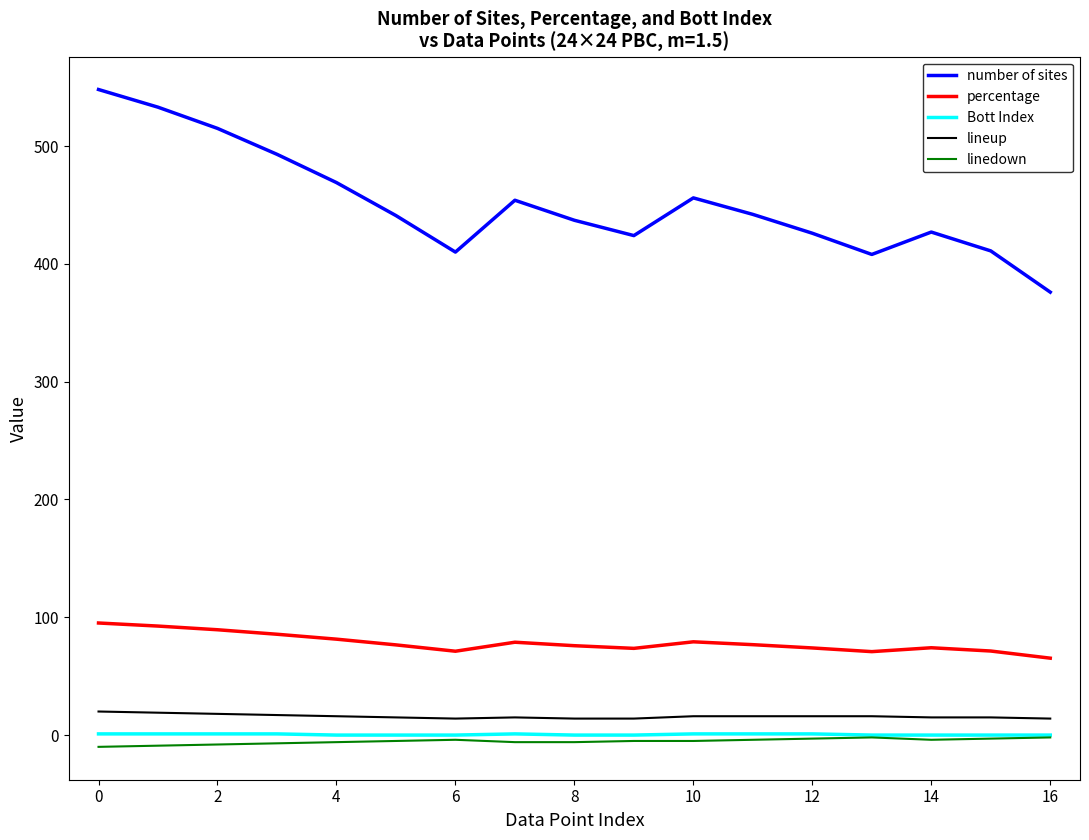

What is the difference between the maximum and minimum values in the number of sites series?

172.0